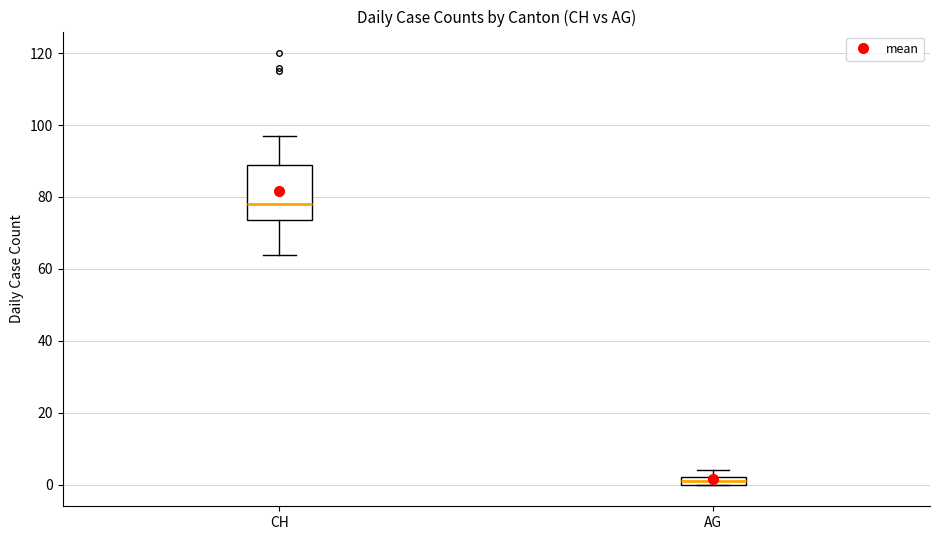

Which box has the lowest median line?

AG